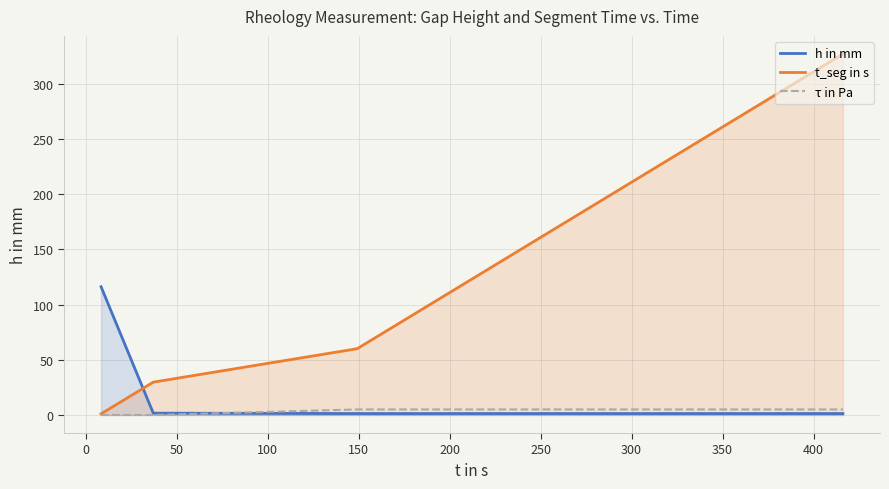

Which series has the largest range (max minus min)?

t_seg in s